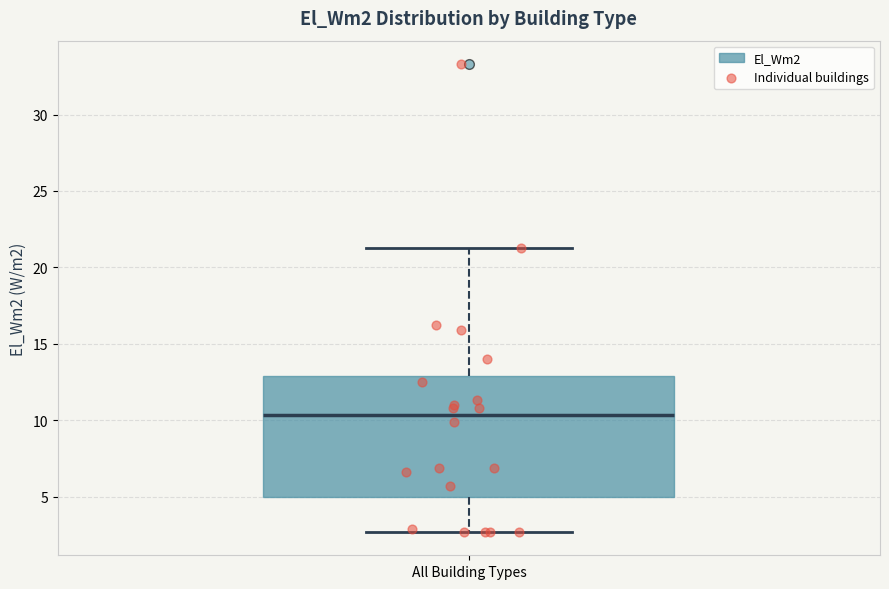

Where does the upper whisker of the box for All Building Types end on the y-axis? The values are not printed on the chart, so give them approximately, as read against the axis.

21.5